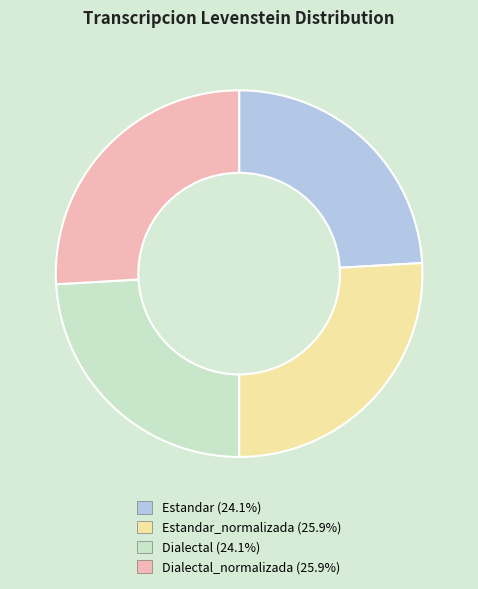

Count the number of slices in the pie.

4